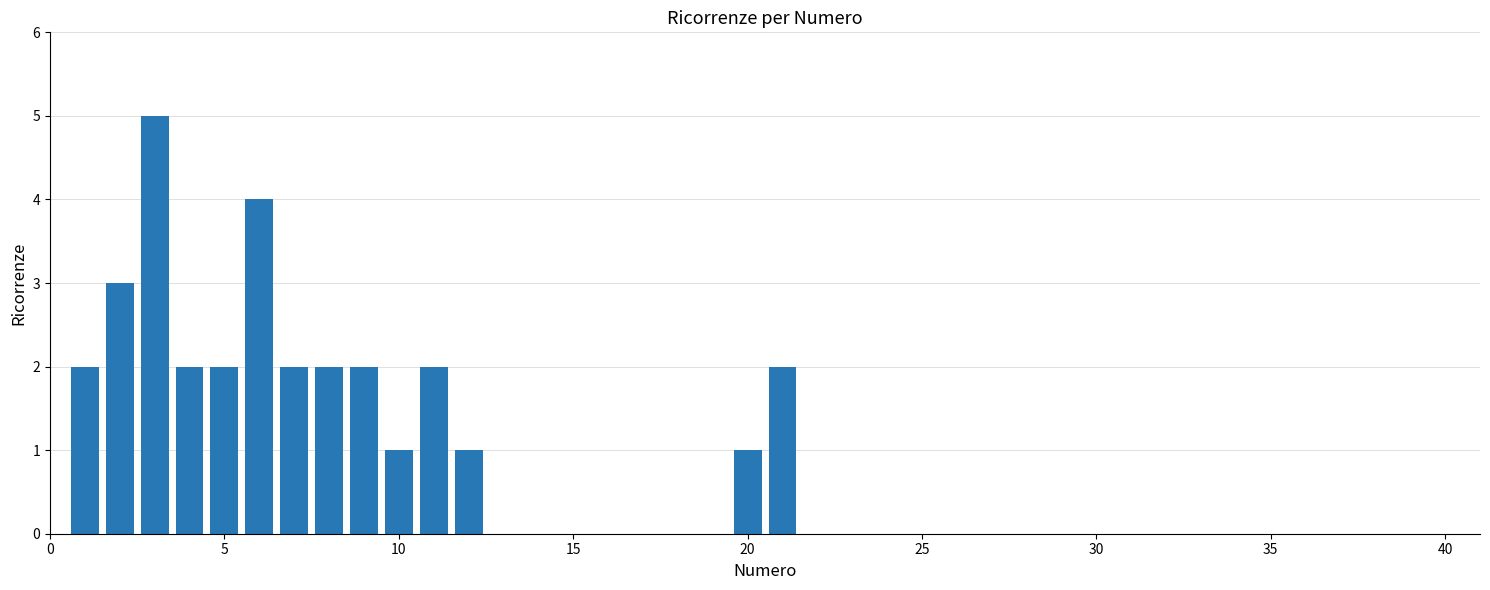

Count the number of data series in this chart.

1